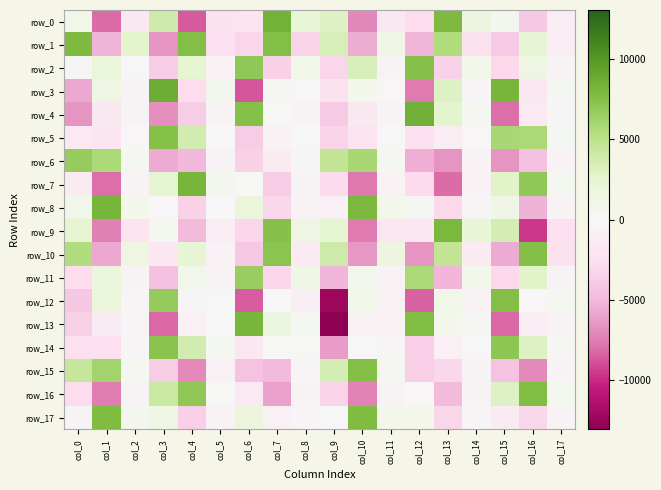

At which label does row_0 reach its minimum?

col_4